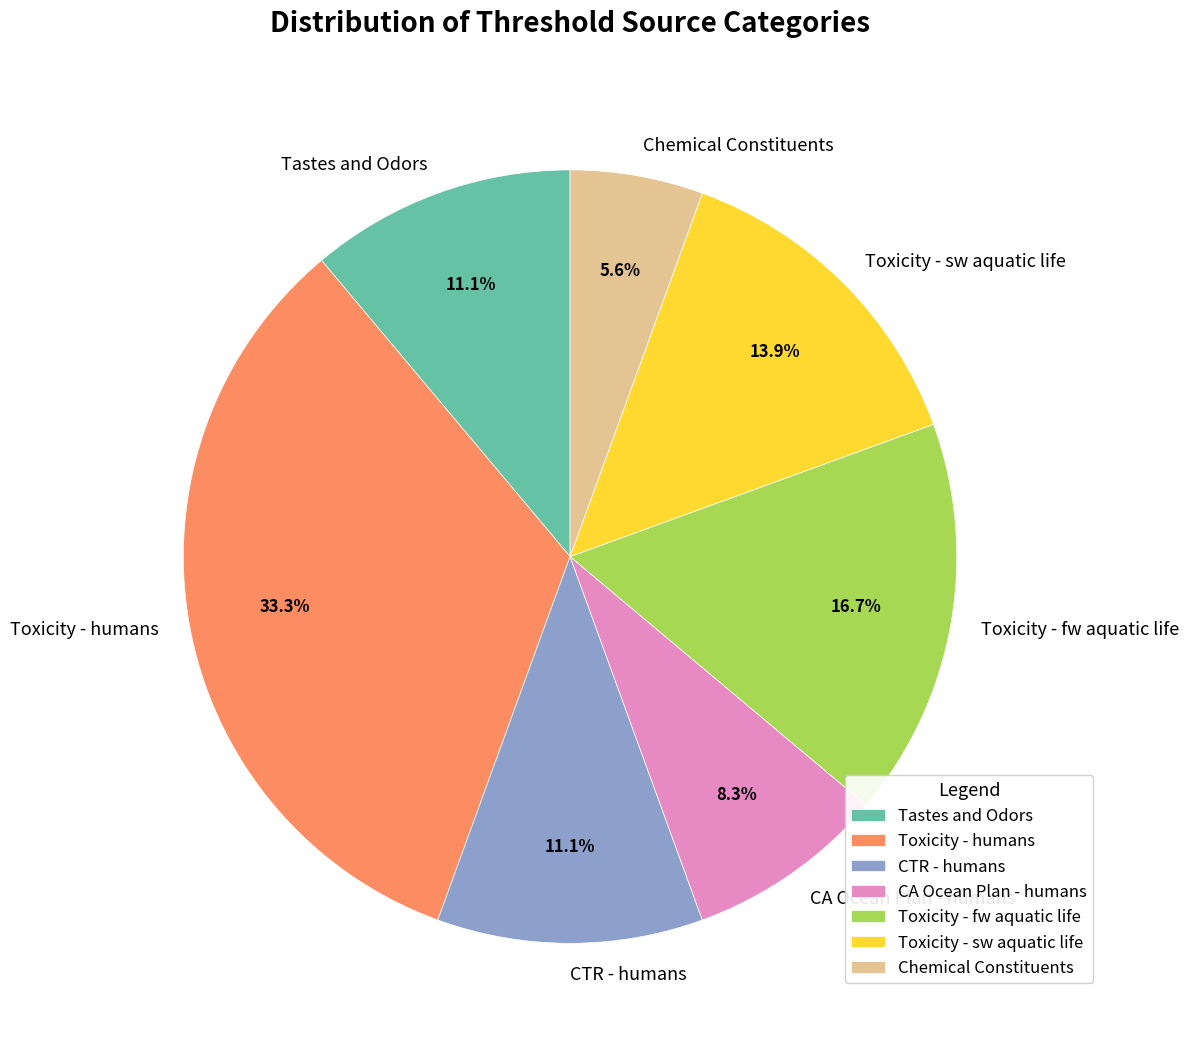

Which category has the biggest portion of the pie?

Toxicity - humans